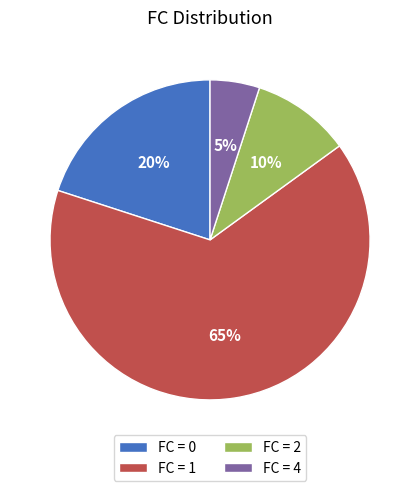

Is the sum of FC = 2 and FC = 1 greater than half?

Yes